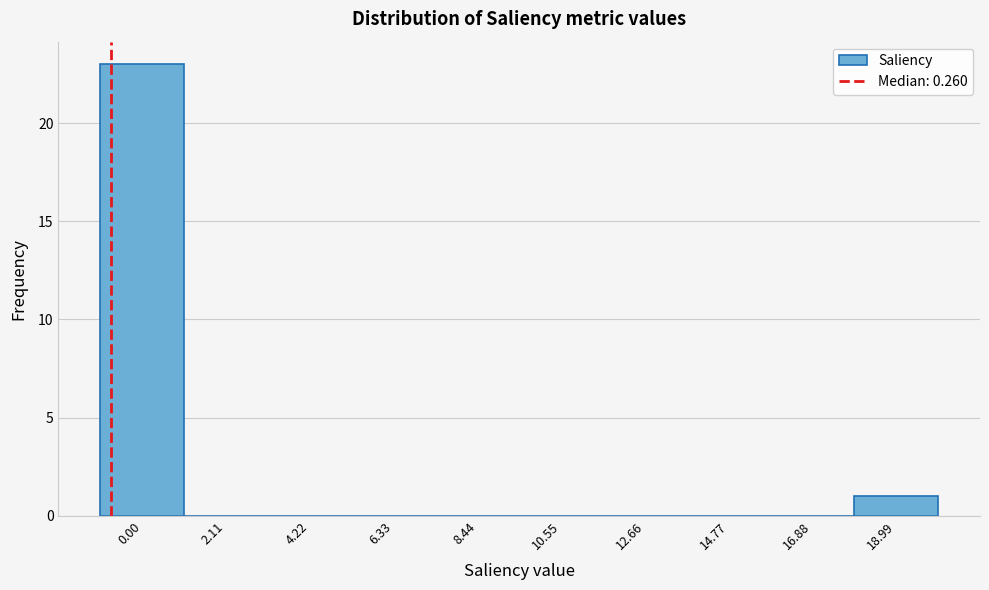

Reading left to right, transcribe all the data shown in this chart.

0.00=23	2.11=0	4.22=0	6.33=0	8.44=0	10.55=0	12.66=0	14.77=0	16.88=0	18.99=1